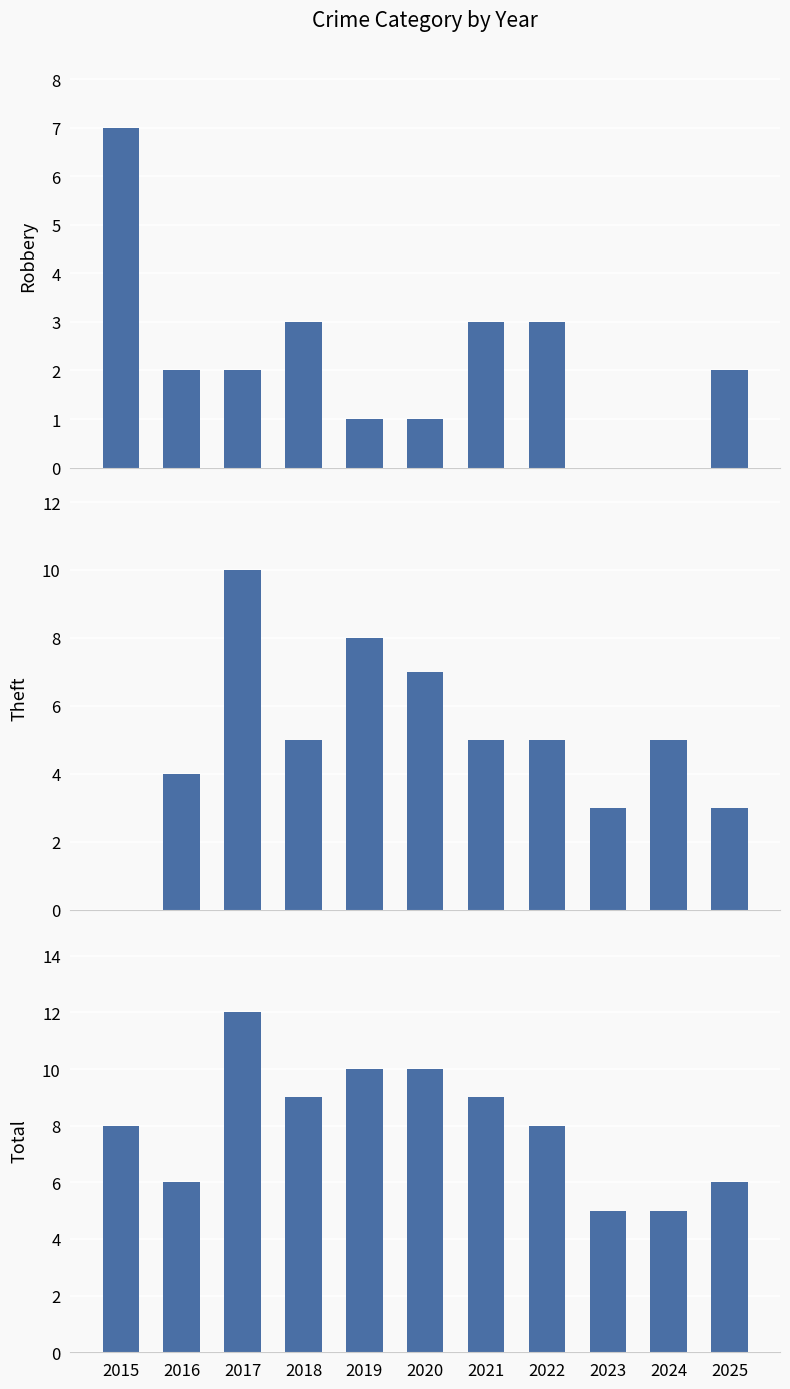

Which has a higher value, 2022 or 2016?

2022